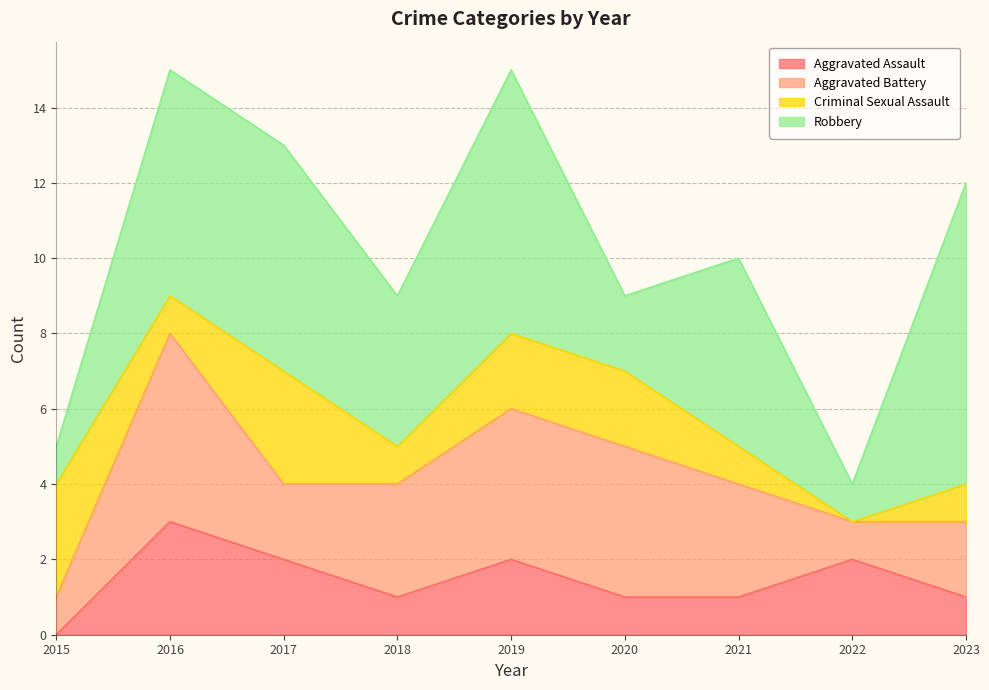

Where is the first local maximum for Robbery?

2019